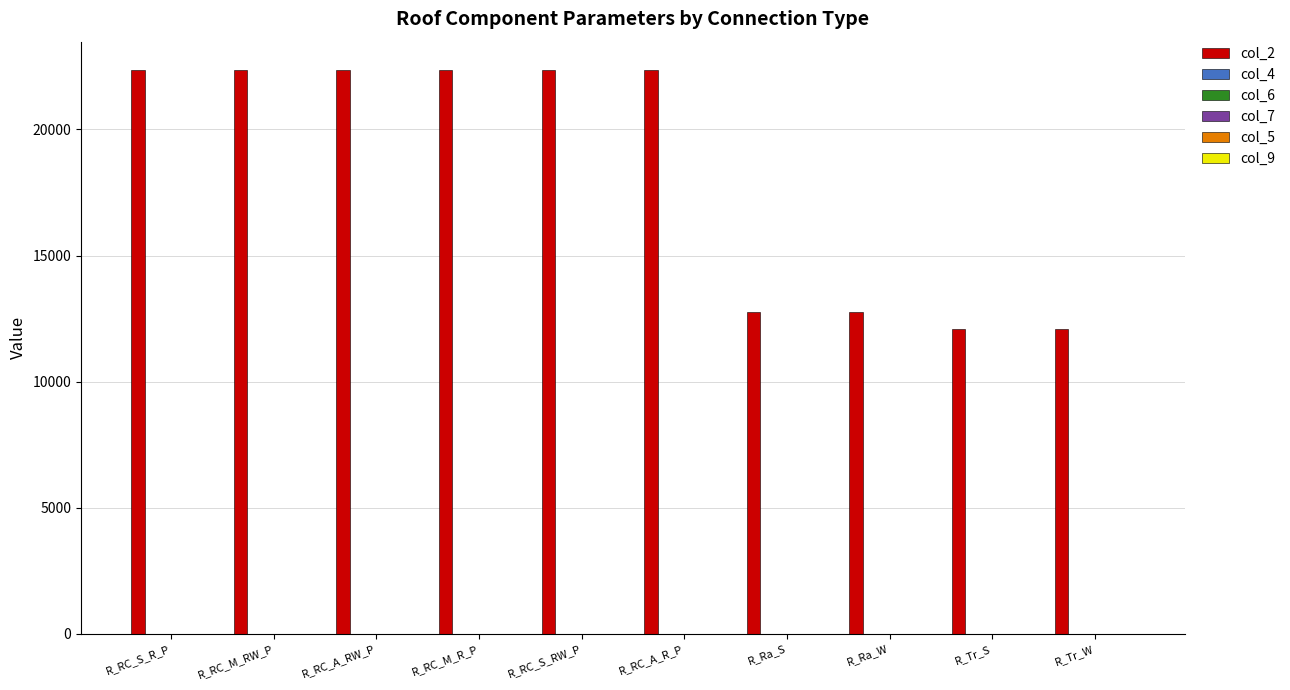

Which series has the largest total across all categories?

col_2